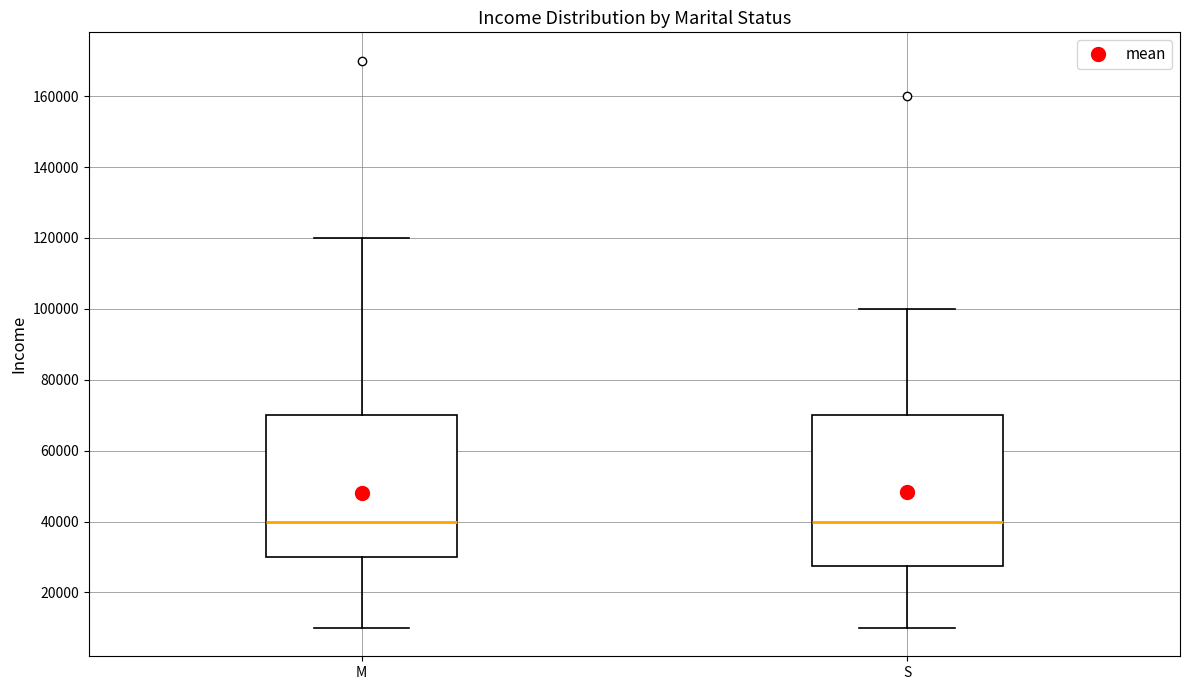

Reading left to right, read every box against the y-axis: the position of its median line, the range the box covers, and the ends of its whiskers. The values are not printed on the chart, so give them approximately, as read against the axis.

M: median 40000, box 30000 to 70000, whiskers 10000 to 120000
S: median 40000, box 28000 to 70000, whiskers 10000 to 100000